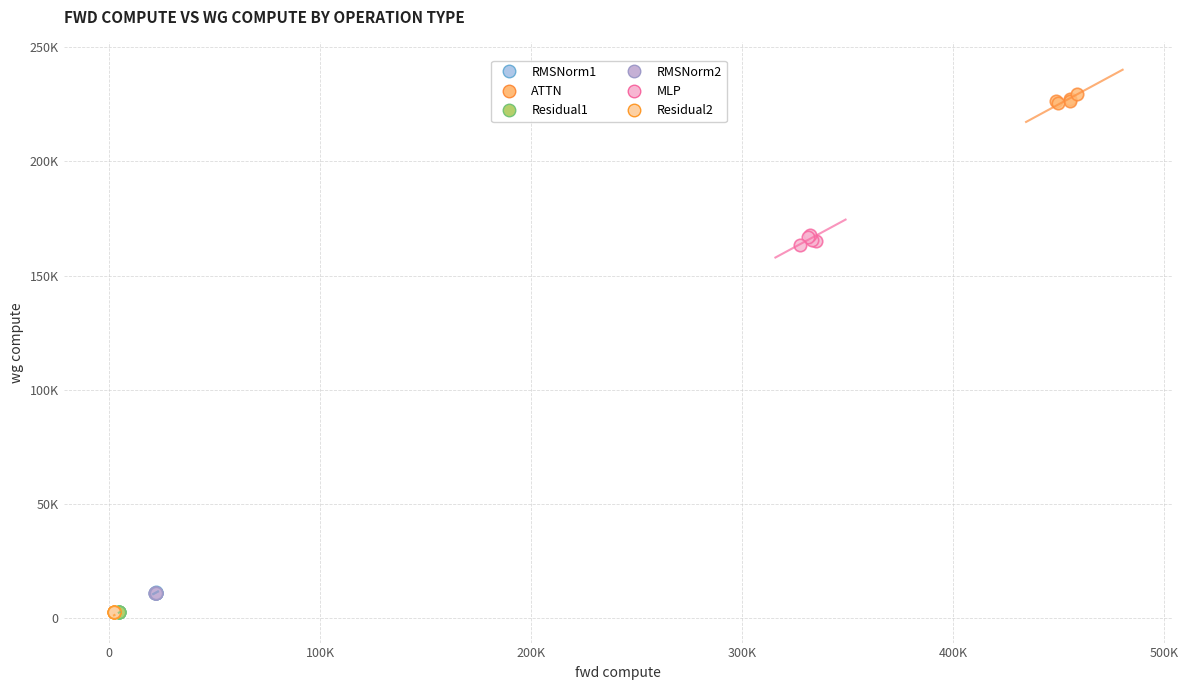

What are all the series names shown in the legend?

RMSNorm1, ATTN, Residual1, RMSNorm2, MLP, Residual2